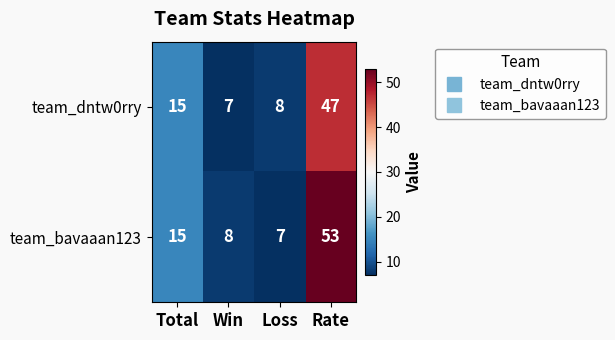

At which category is the sum across all series the highest?

Rate